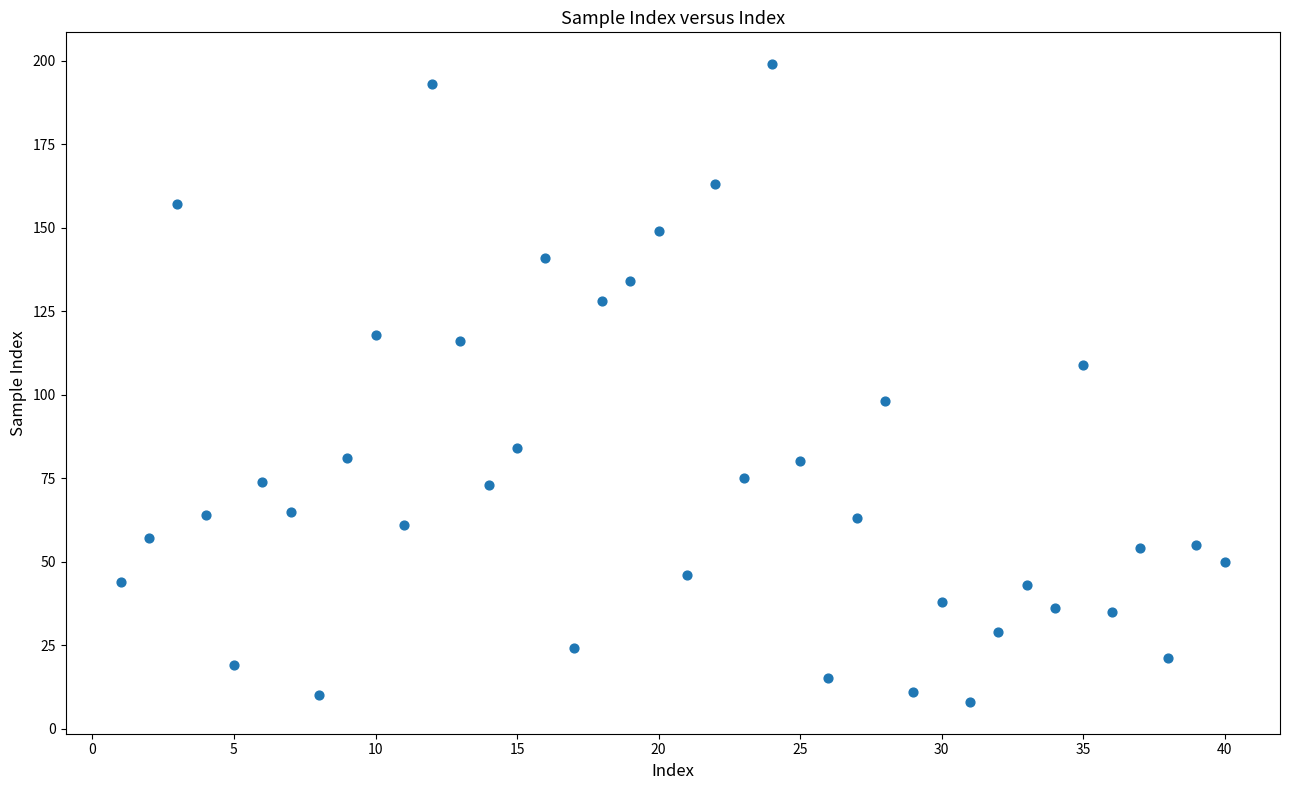

What is the range of Y values (max minus min)?

191